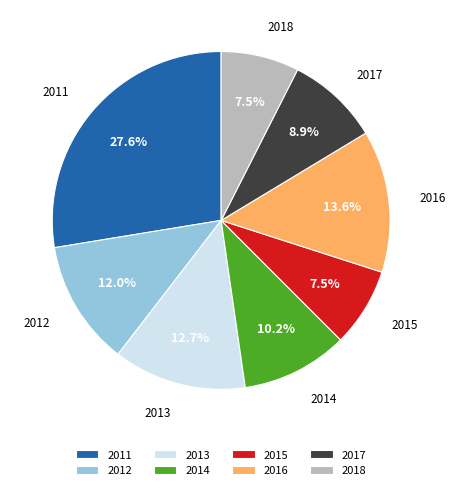

How many segments does this pie chart have?

8